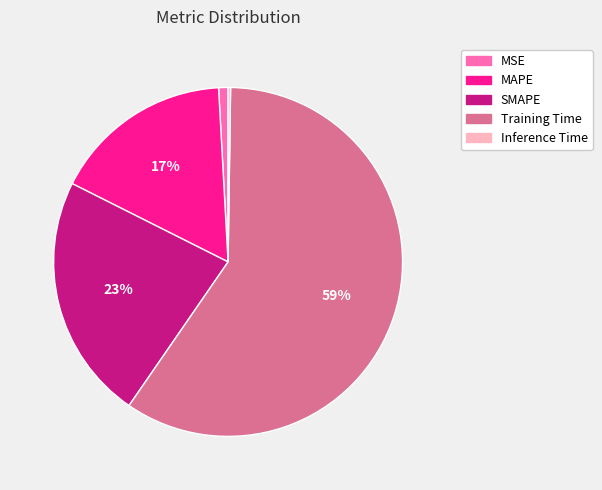

What percentage is the MSE slice, to the nearest percent?

1%